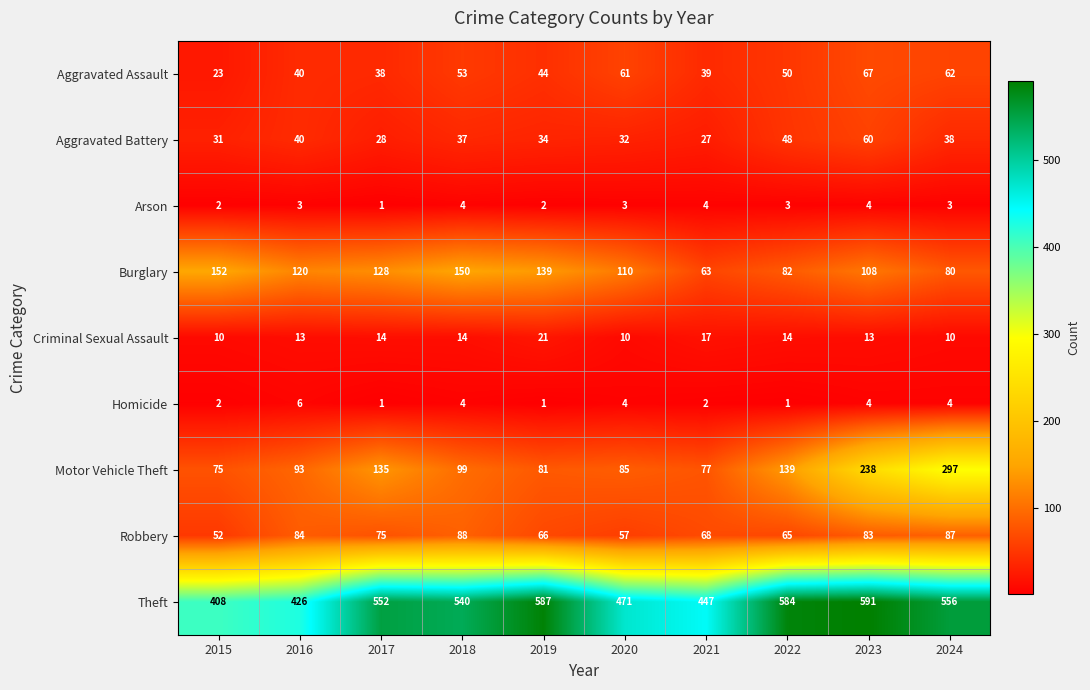

Is it true that Aggravated Battery equals 19 at 2020?

False